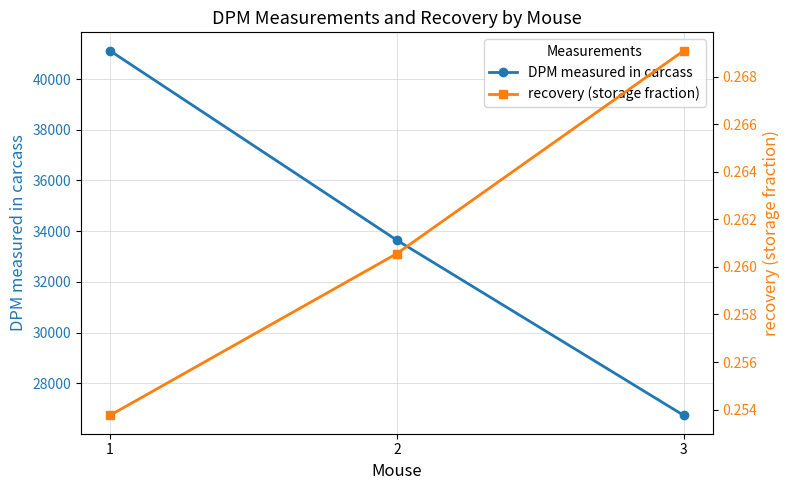

How many lines are shown in the chart?

2